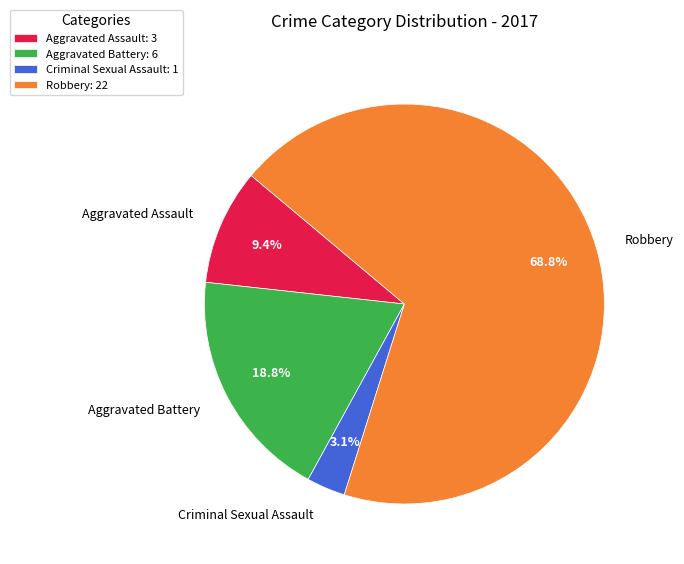

Combined, do Criminal Sexual Assault and Aggravated Assault account for over 50%?

No